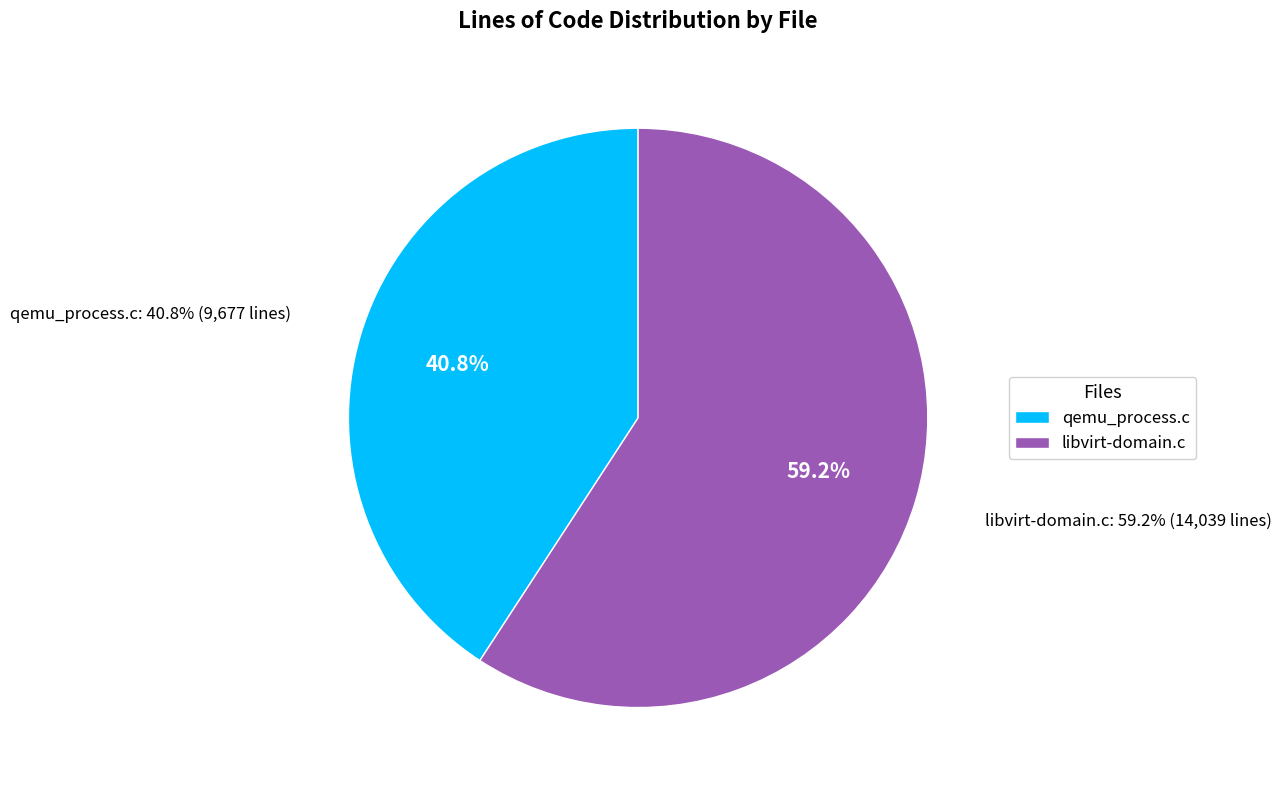

Which category accounts for the majority?

libvirt-domain.c